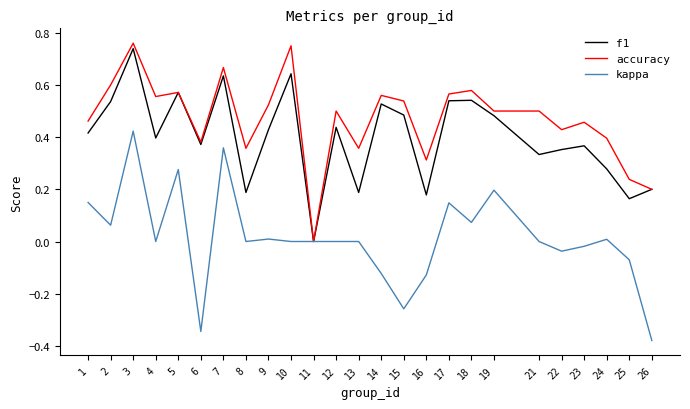

Is the value of kappa at 21 greater than the value of accuracy at 24?

No